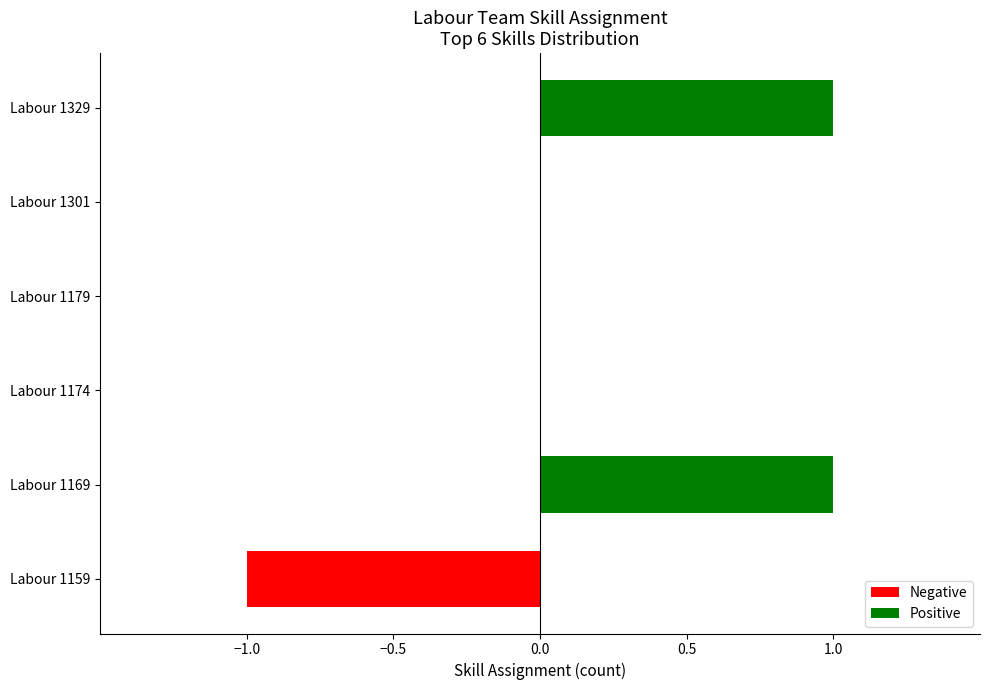

Is it true that the value at Labour 1301 is -1?

False